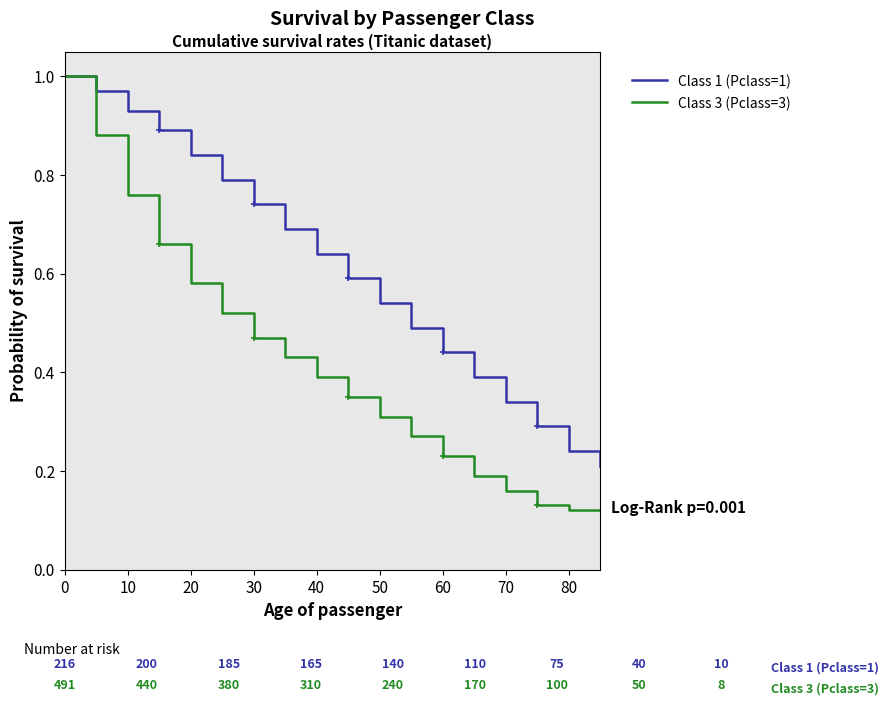

What is the highest value of the Class 3 (Pclass=3) series?

1.0